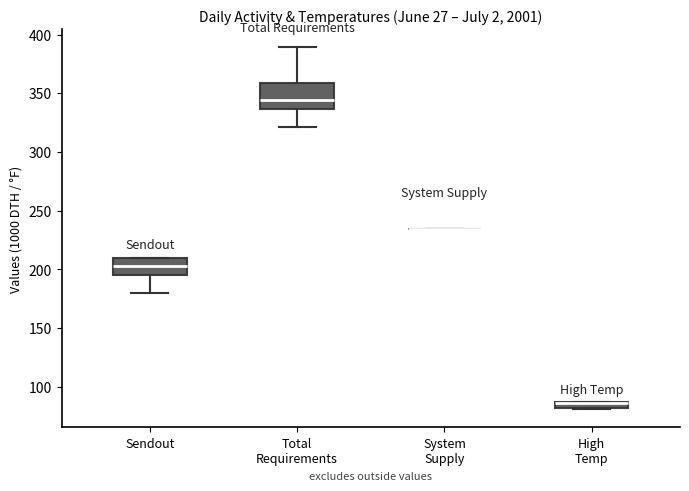

Comparing the boxes themselves (not the whiskers), which one is the tallest?

Total Requirements